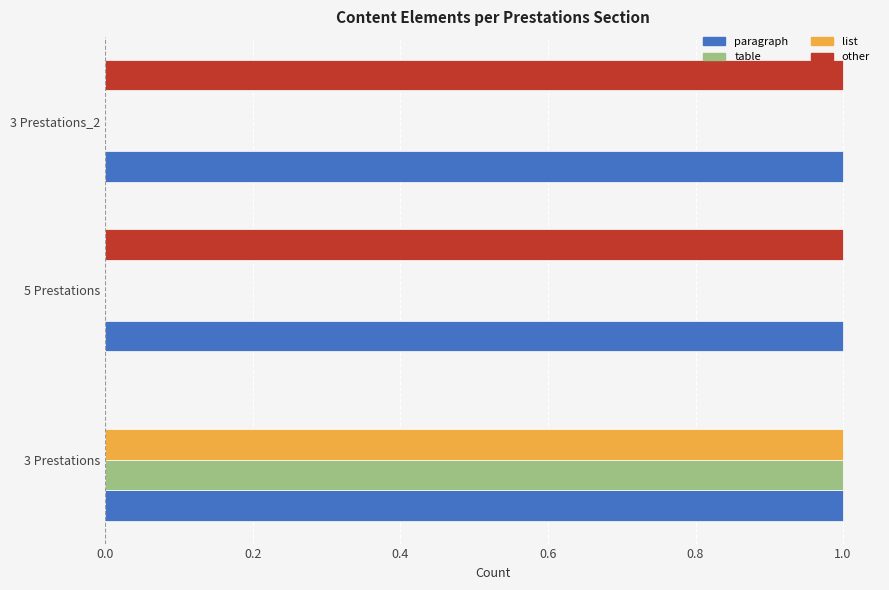

The list series shows 0 at 3 Prestations_2. True or false?

True